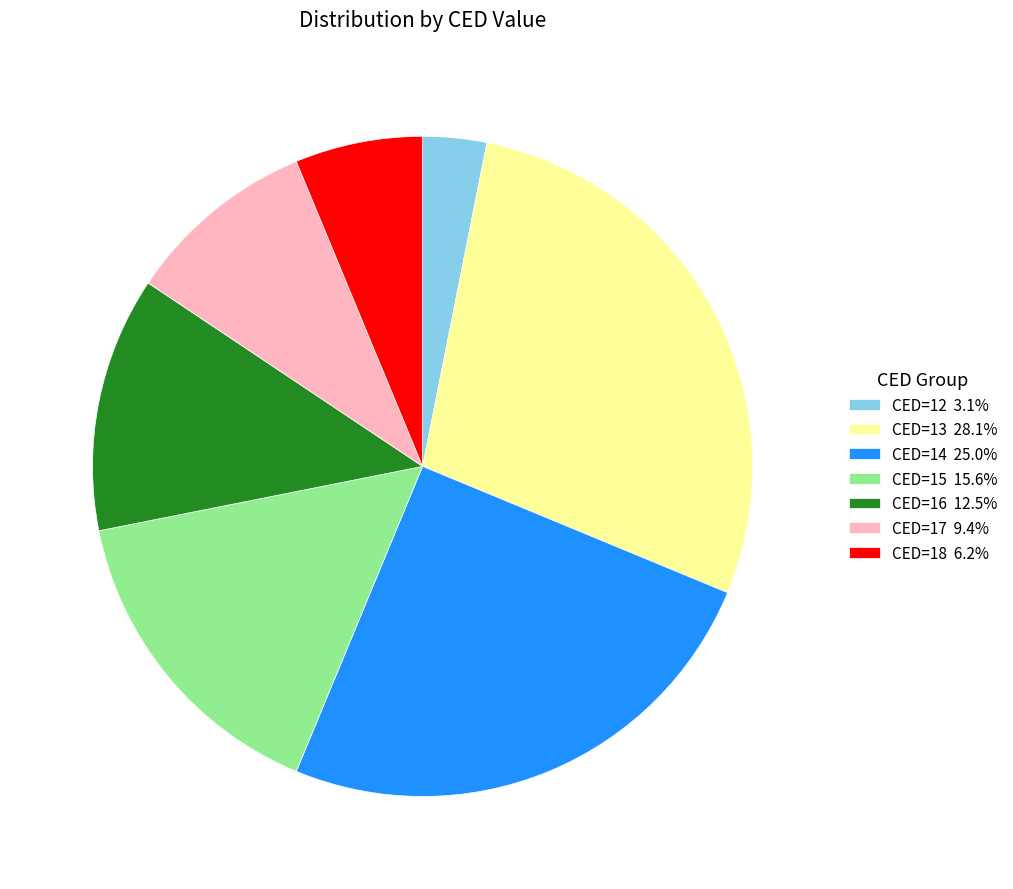

Is there a majority slice in this chart?

No